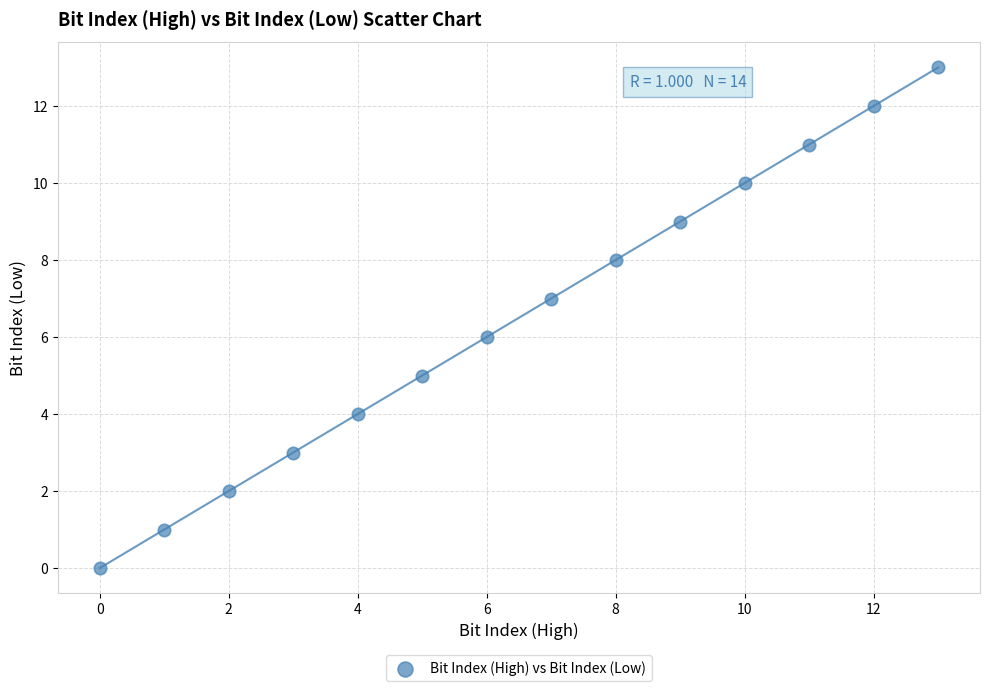

What is the range of Y values (max minus min)?

13